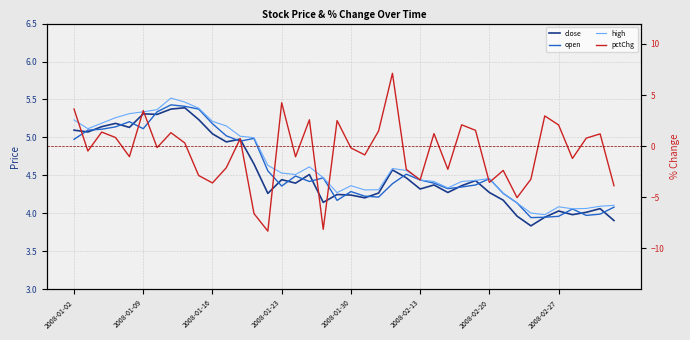

Rank the series by their maximum value, from highest to lowest.

pctChg, high, open, close